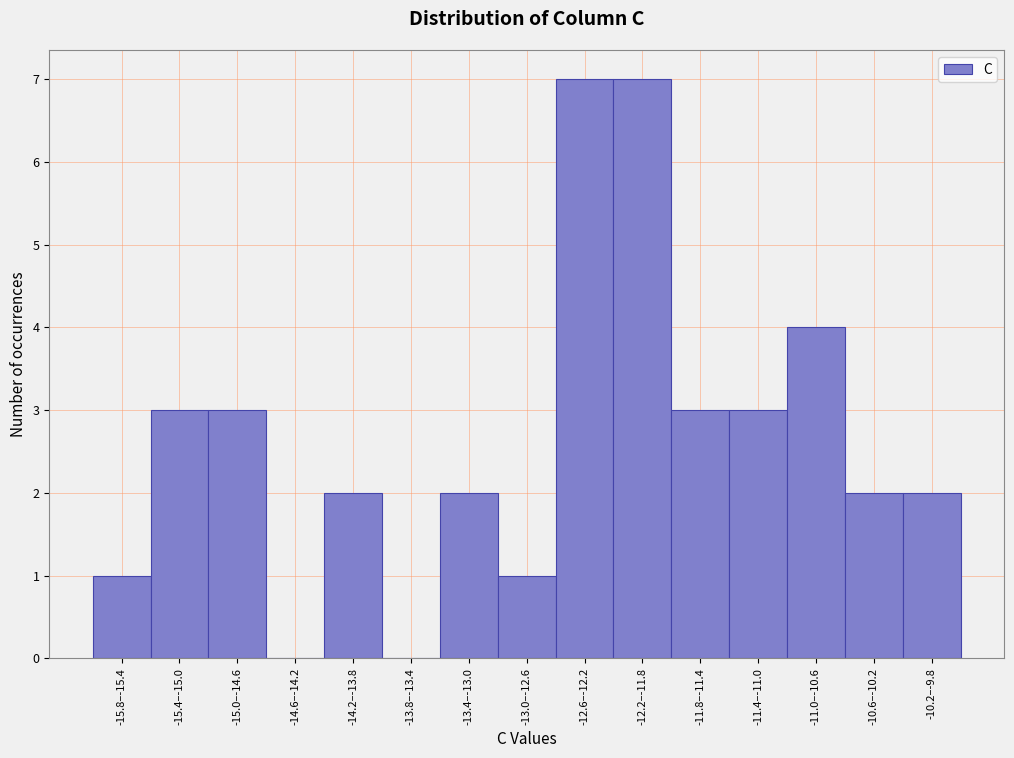

Reading left to right, list all the values displayed in this chart.

-15.8–-15.4=1	-15.4–-15.0=3	-15.0–-14.6=3	-14.6–-14.2=0	-14.2–-13.8=2	-13.8–-13.4=0	-13.4–-13.0=2	-13.0–-12.6=1	-12.6–-12.2=7	-12.2–-11.8=7	-11.8–-11.4=3	-11.4–-11.0=3	-11.0–-10.6=4	-10.6–-10.2=2	-10.2–-9.8=2